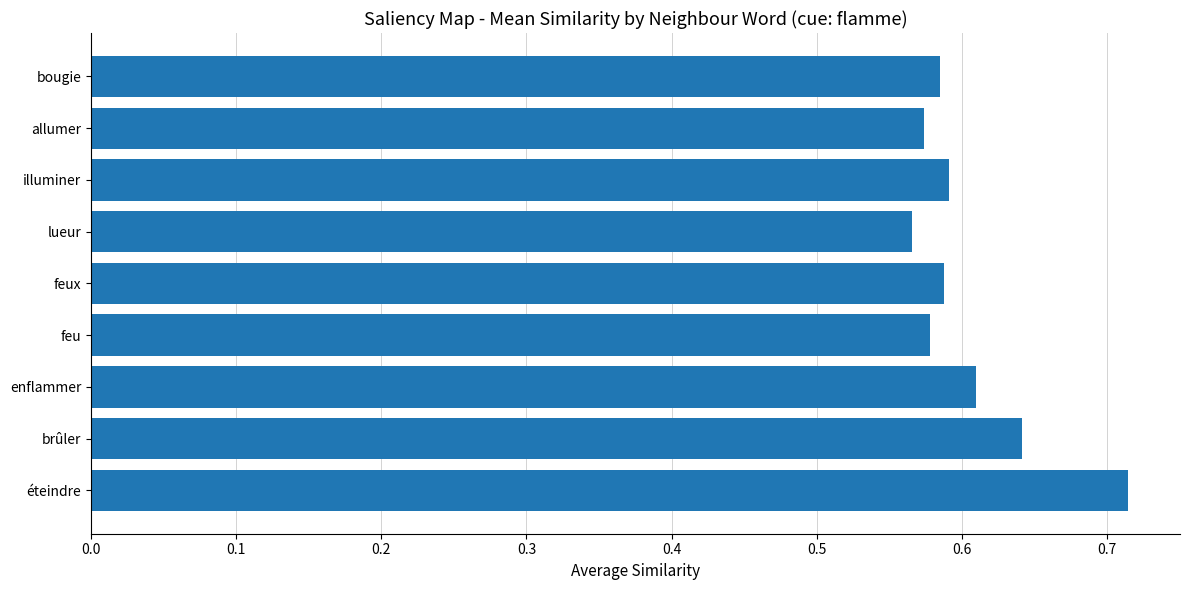

Is it true that the value at éteindre is 1.2?

False